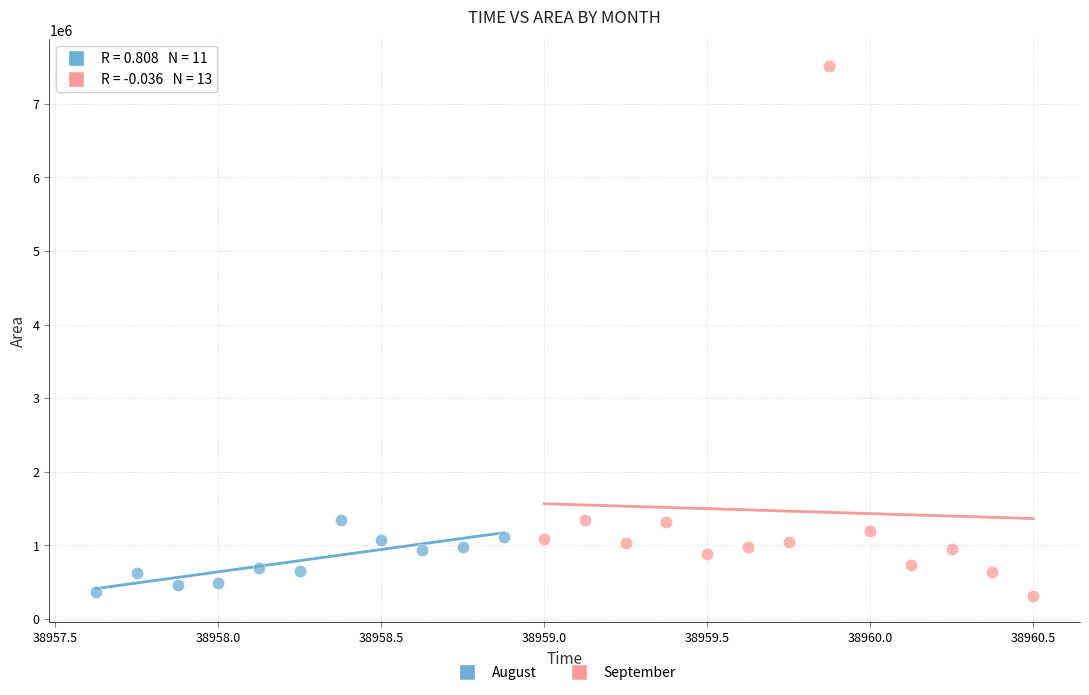

Which series has the widest spread of Y values?

September